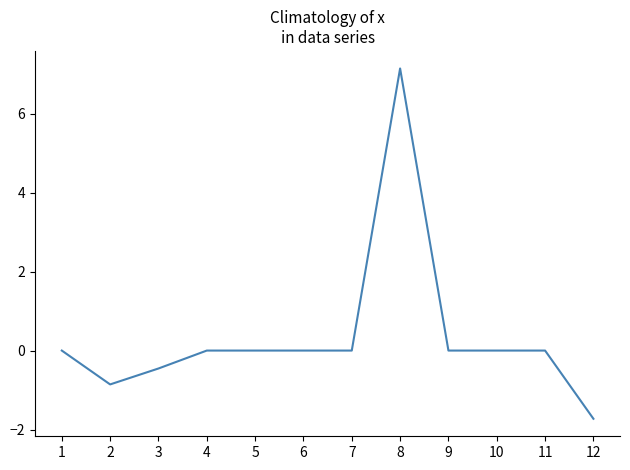

At which category does the chart reach its peak across all series?

8